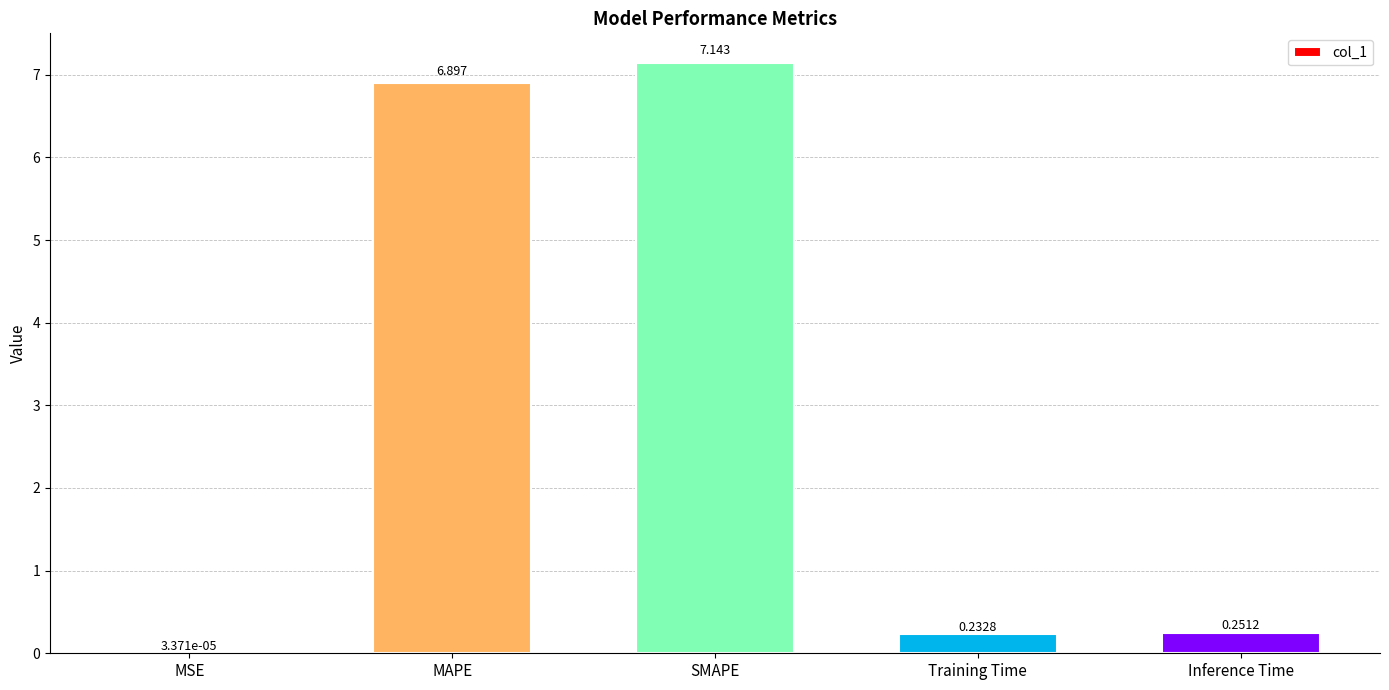

At which category does the chart reach its peak across all series?

SMAPE